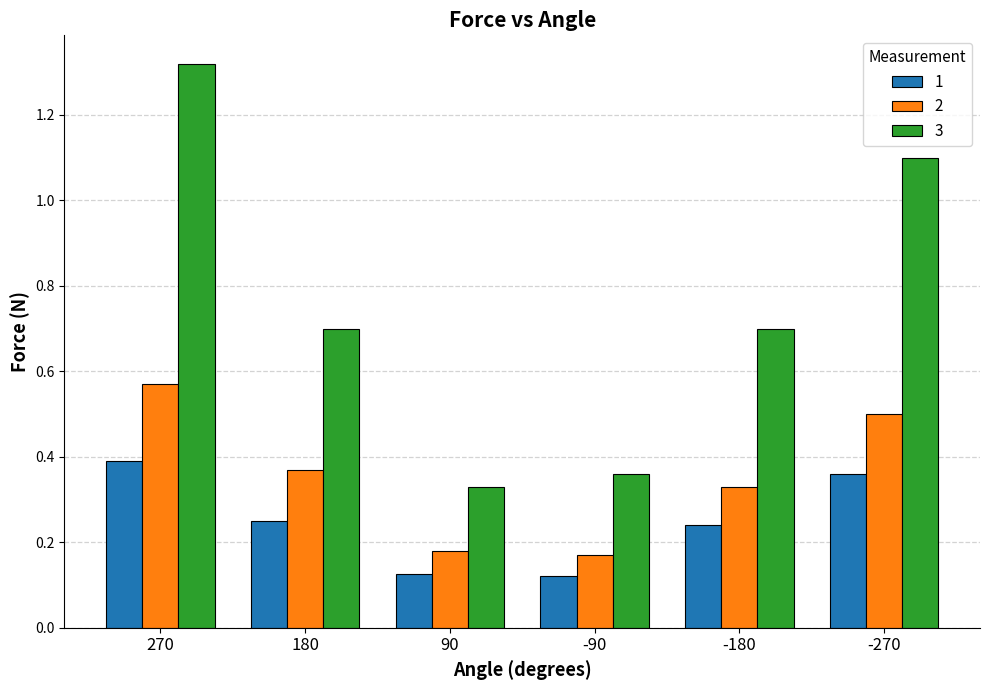

The 3 series shows 0.7 at -180. True or false?

True